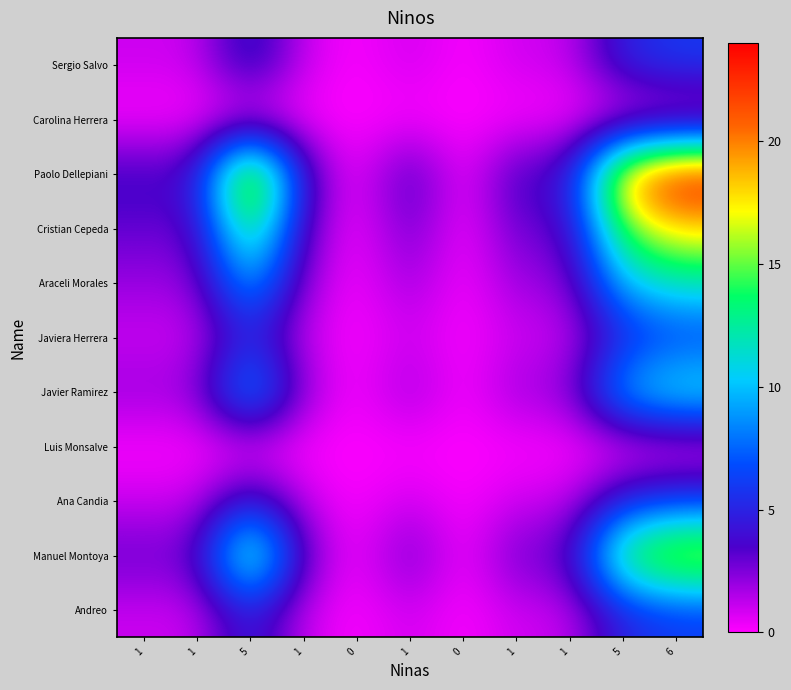

Reading right to left, transcribe all the data shown in this chart.

Andreo: 6=6	5=5	1=1	1=1	0=0	1=1	0=0	1=1	5=5	1=1	1=1
Manuel Montoya: 6=18	5=15	1=3	1=3	0=0	1=3	0=0	1=3	5=15	1=3	1=3
Ana Candia: 6=6	5=5	1=1	1=1	0=0	1=1	0=0	1=1	5=5	1=1	1=1
Luis Monsalve: 6=0	5=0	1=0	1=0	0=0	1=0	0=0	1=0	5=0	1=0	1=0
Javier Ramirez: 6=12	5=10	1=2	1=2	0=0	1=2	0=0	1=2	5=10	1=2	1=2
Javiera Herrera: 6=6	5=5	1=1	1=1	0=0	1=1	0=0	1=1	5=5	1=1	1=1
Araceli Morales: 6=12	5=10	1=2	1=2	0=0	1=2	0=0	1=2	5=10	1=2	1=2
Cristian Cepeda: 6=18	5=15	1=3	1=3	0=0	1=3	0=0	1=3	5=15	1=3	1=3
Paolo Dellepiani: 6=24	5=20	1=4	1=4	0=0	1=4	0=0	1=4	5=20	1=4	1=4
Carolina Herrera: 6=0	5=0	1=0	1=0	0=0	1=0	0=0	1=0	5=0	1=0	1=0
Sergio Salvo: 6=6	5=5	1=1	1=1	0=0	1=1	0=0	1=1	5=5	1=1	1=1